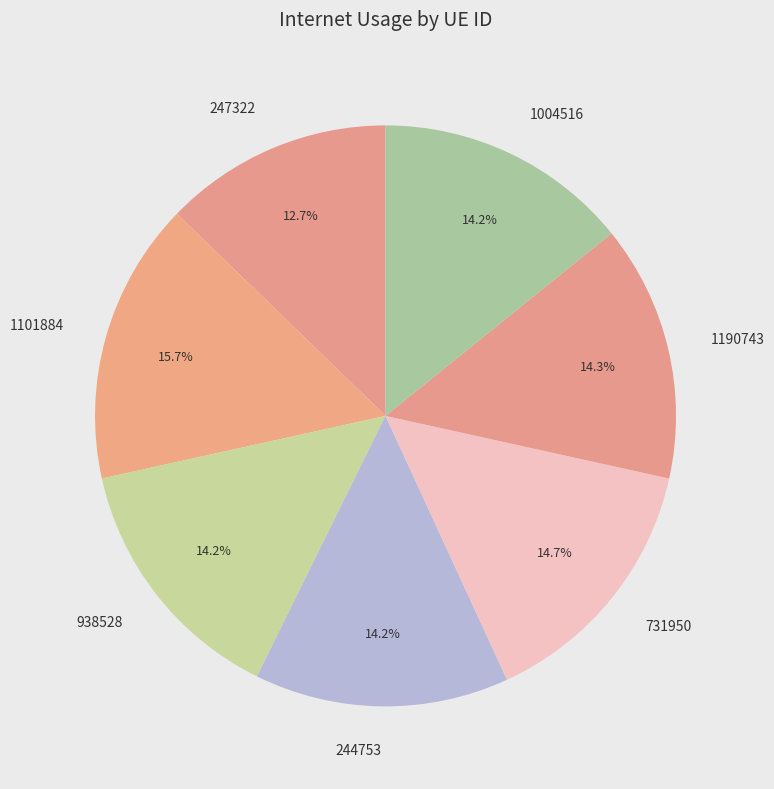

To the nearest percent, what portion does 244753 represent?

14%